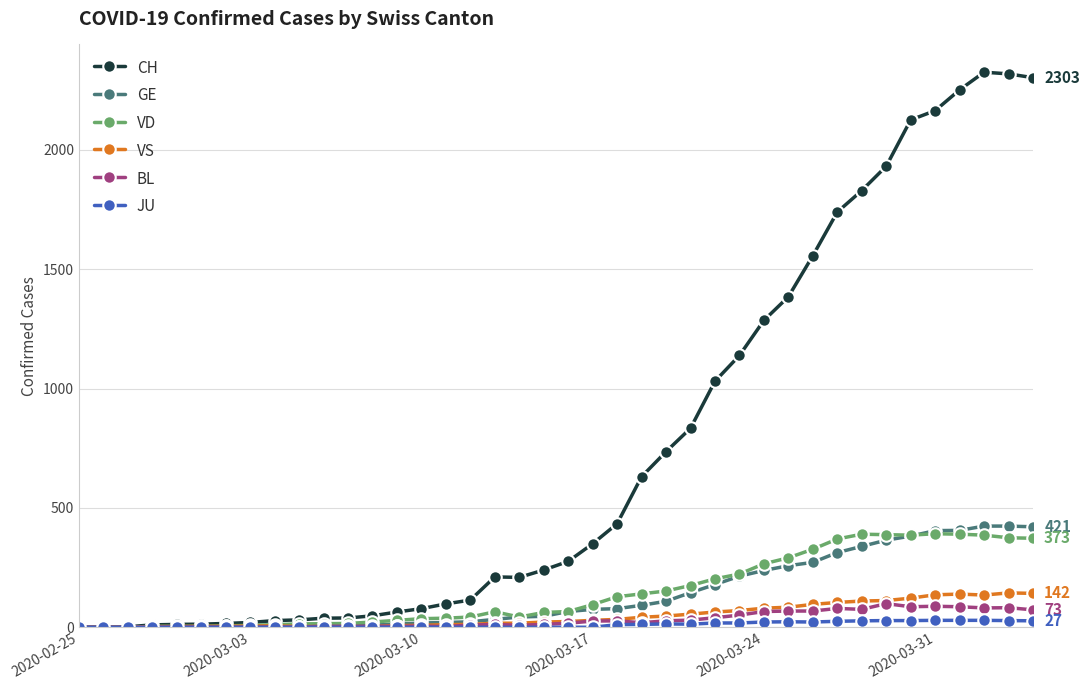

Which series has the largest range (max minus min)?

CH